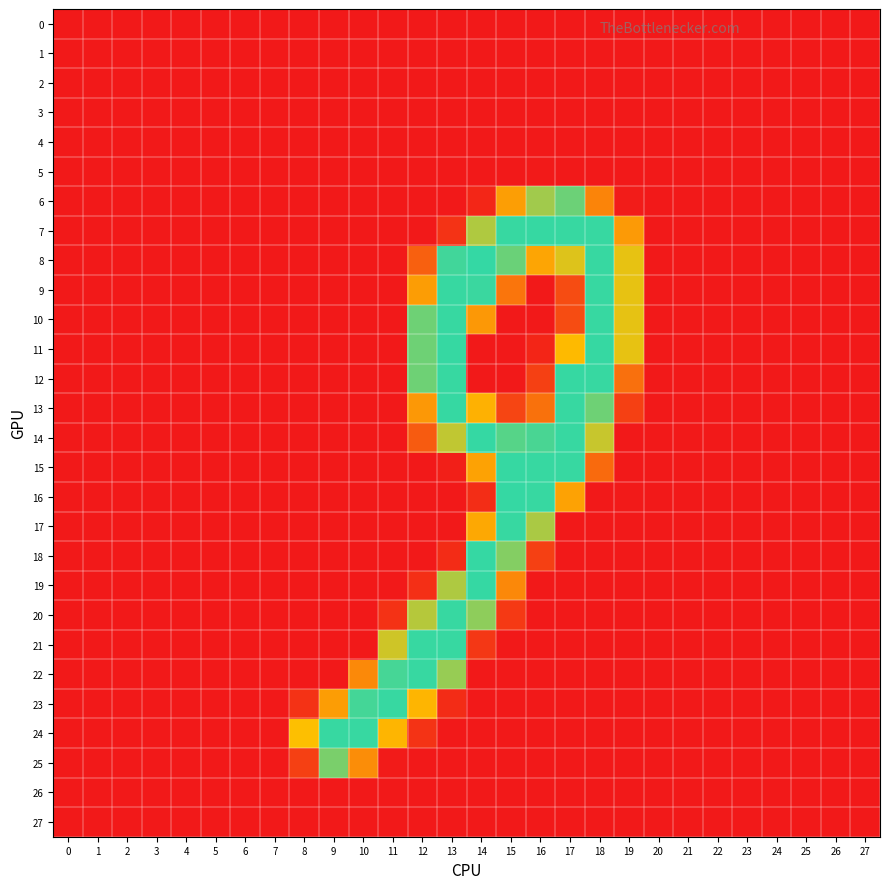

Which series has the largest range (max minus min)?

8